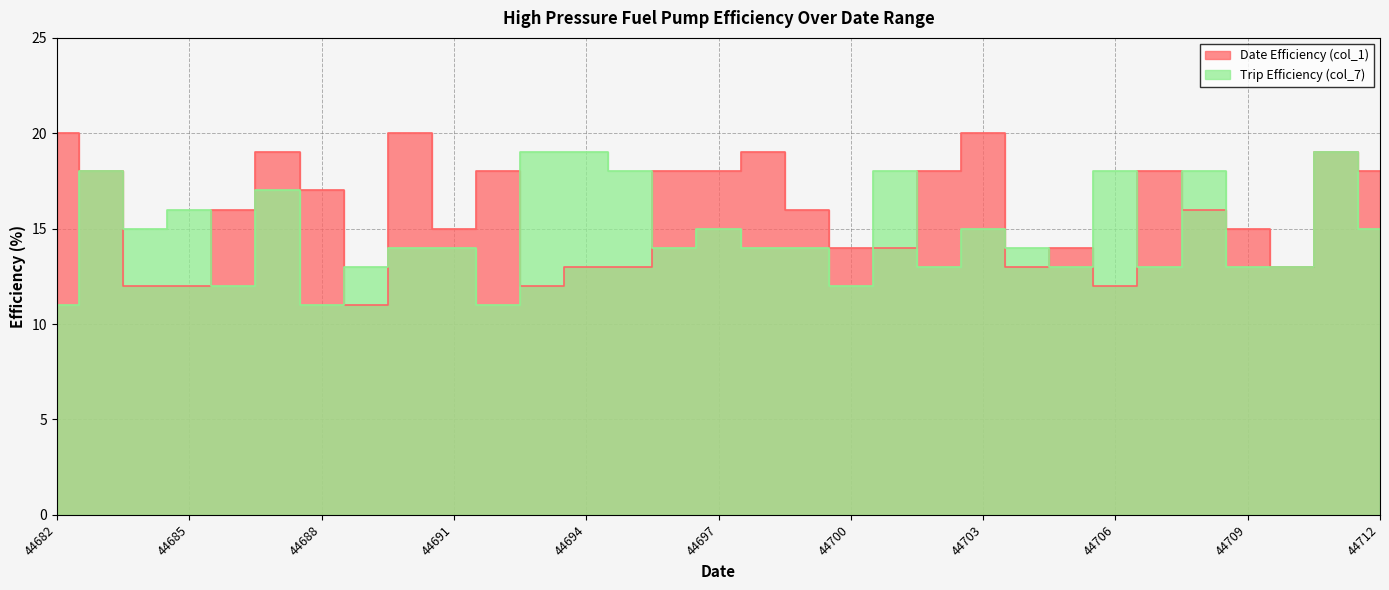

Count the Date Efficiency (col_1) values in the range 13 to 18.

20